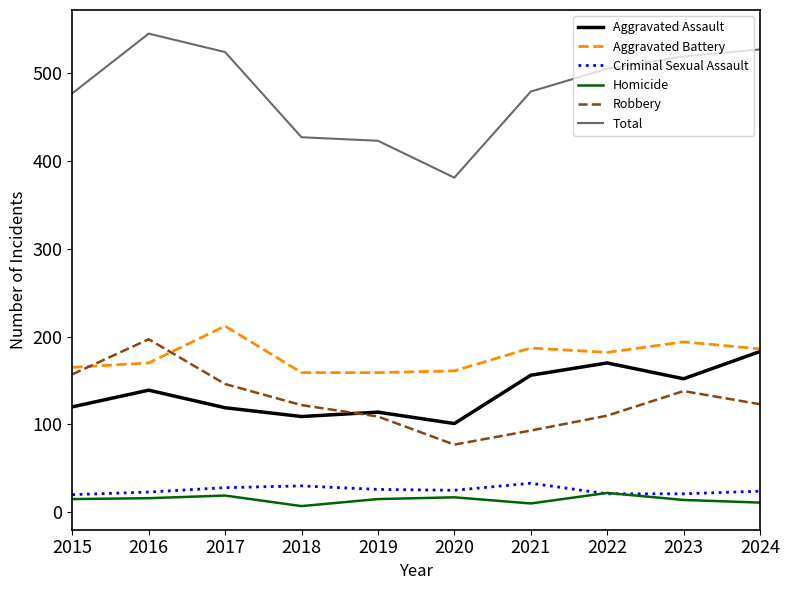

How many series are shown in this chart?

6